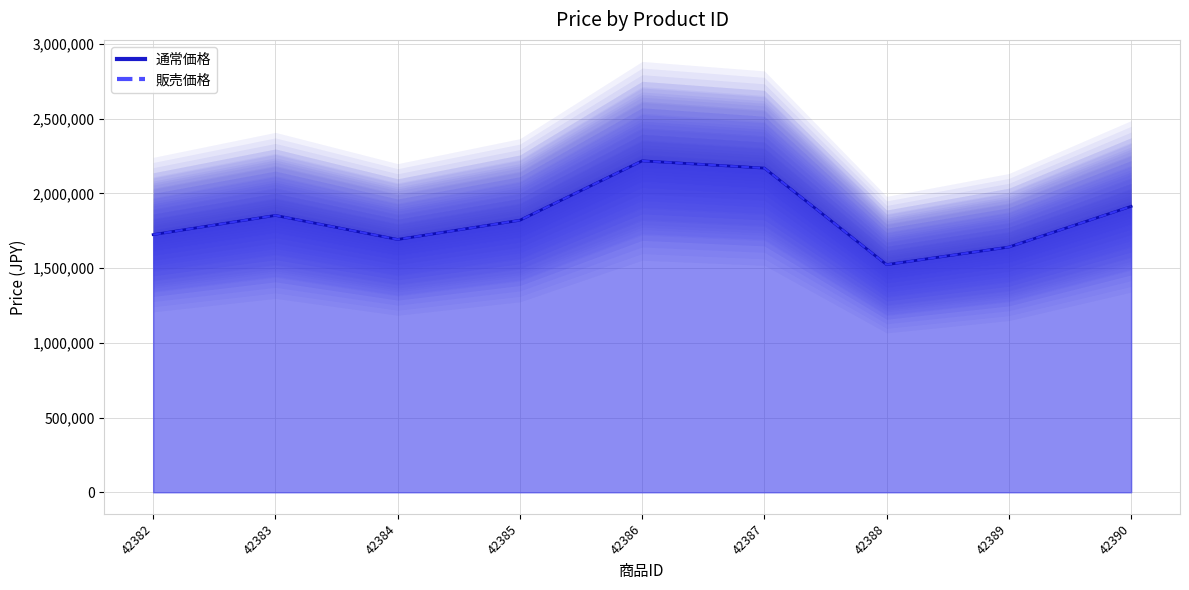

What is the value of the 通常価格 point at the 4th from the left?

1819800